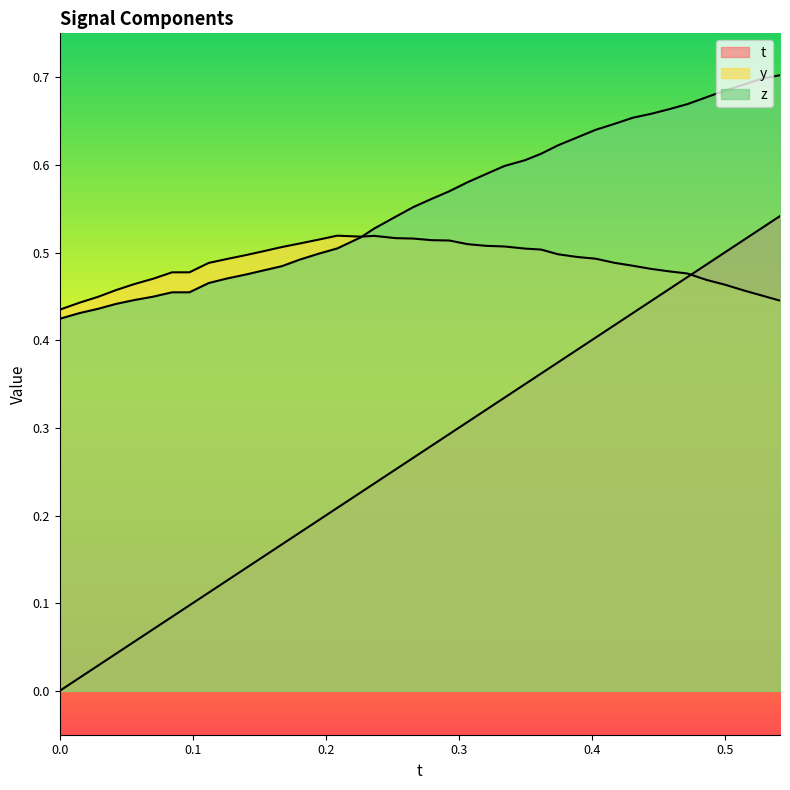

Is the value of y at 38 greater than the value of t at 24?

Yes